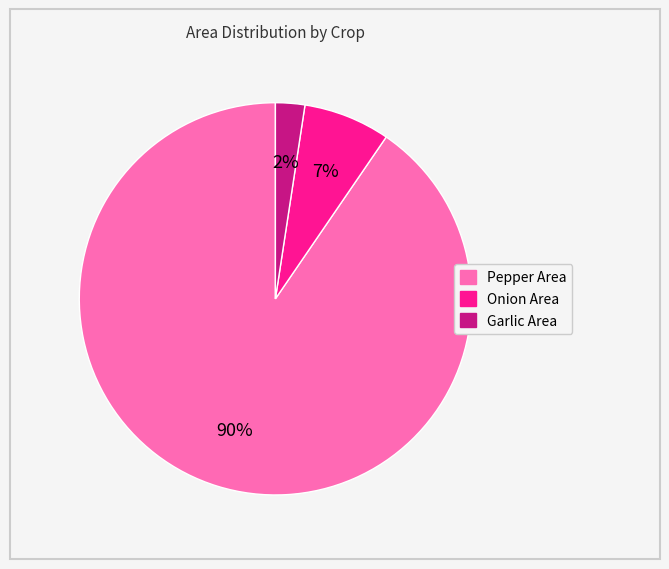

To the nearest percent, what is the average slice percentage?

33%